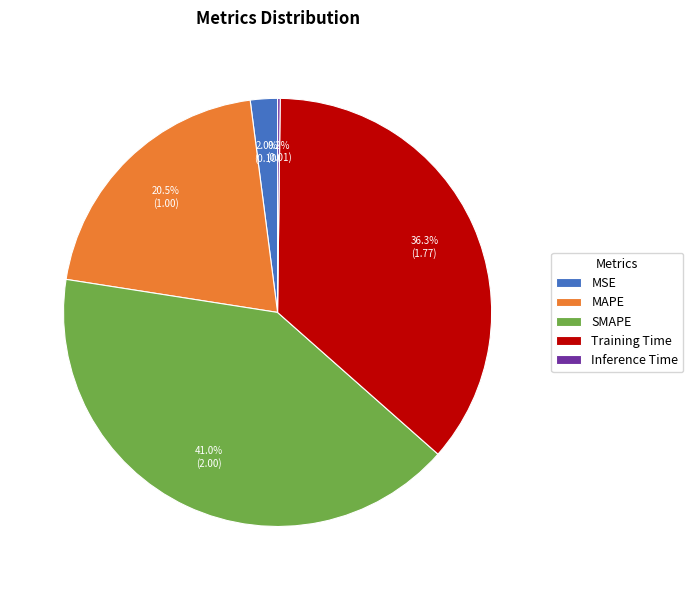

What is the largest slice in the pie chart?

SMAPE